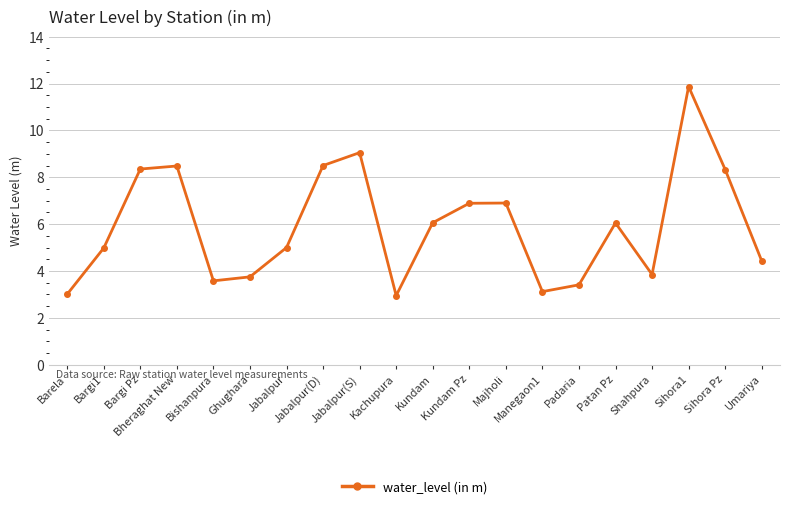

What is the difference between the maximum and minimum values?

8.9